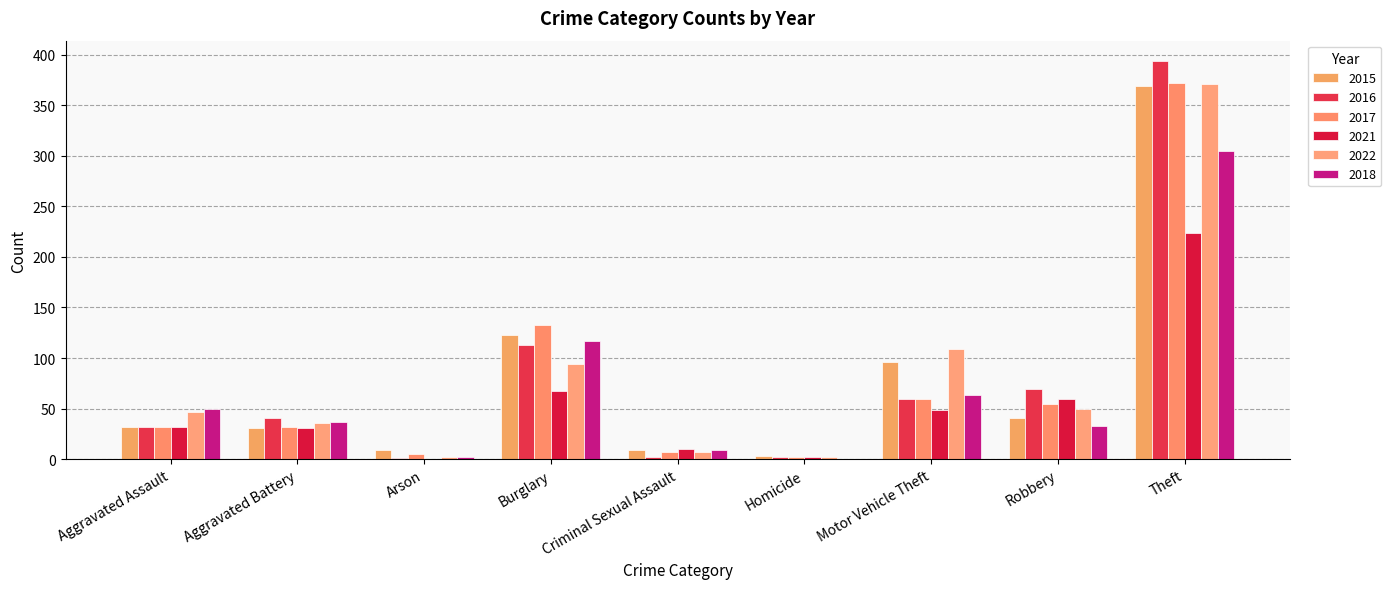

What is the difference between the 2022 values at Homicide and Motor Vehicle Theft?

107